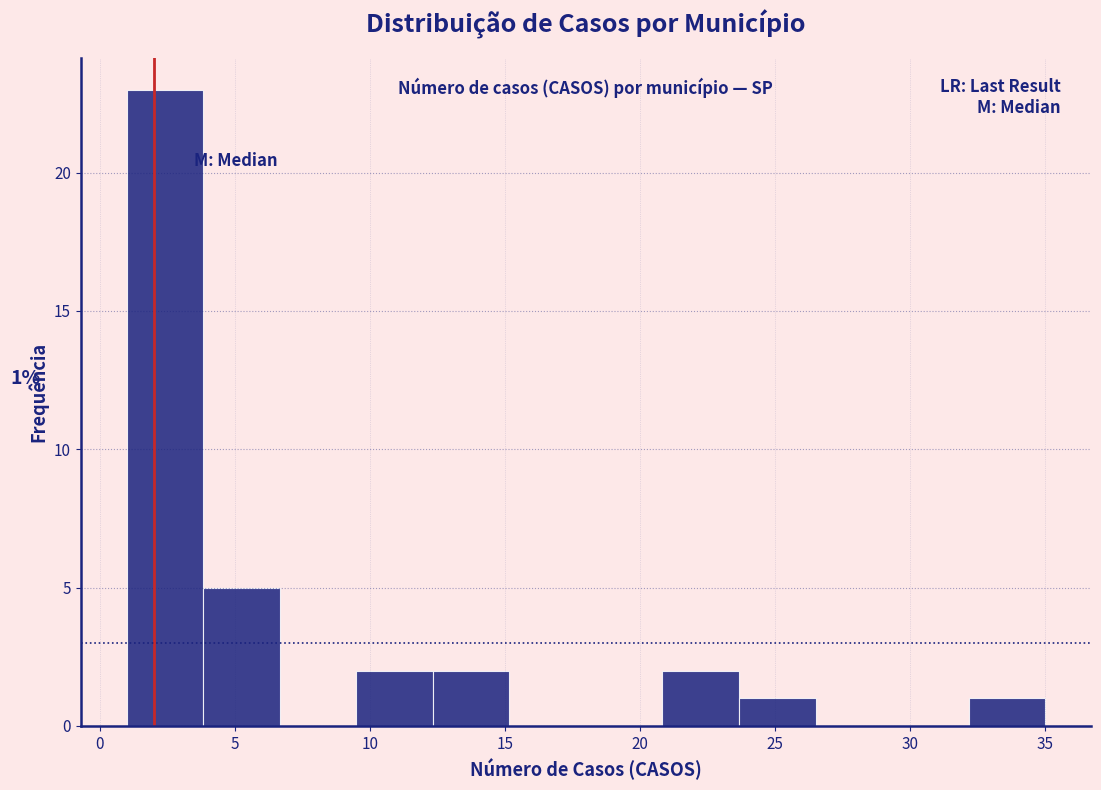

Over which range of the x-axis is the bar tallest?

1.0 to 4.0